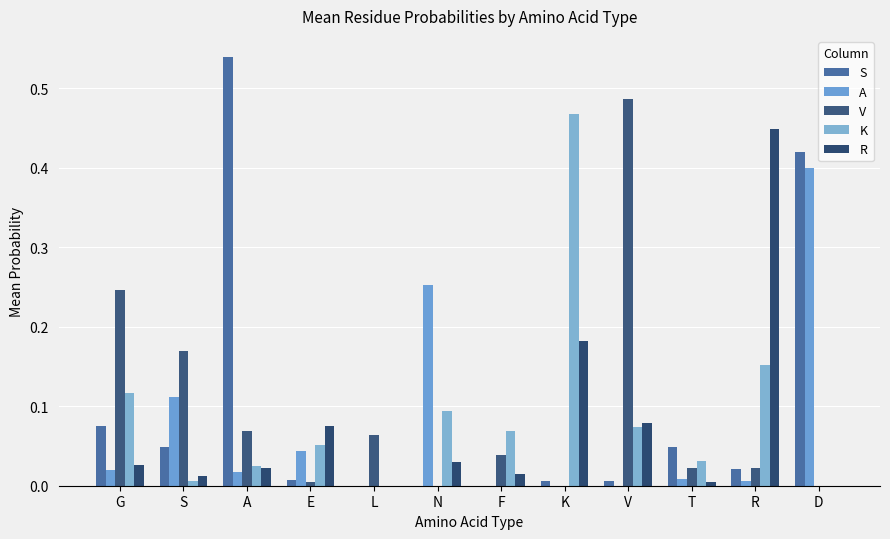

Which series has the widest spread of values?

S